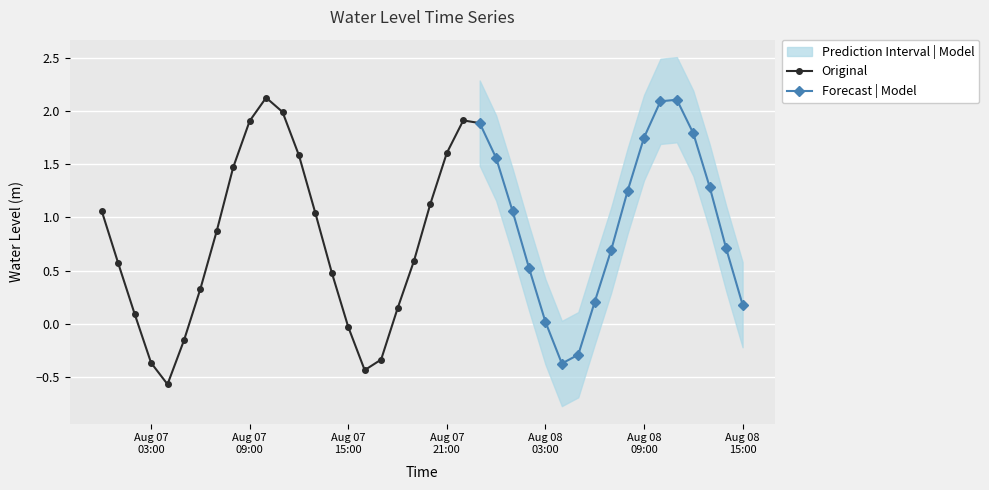

List the labels in order of value, smallest first.

2024-08-07 04:00:00, 2024-08-07 16:00:00, 2024-08-08 04:00:00, 2024-08-07 03:00:00, 2024-08-07 17:00:00, 2024-08-08 05:00:00, 2024-08-07 05:00:00, 2024-08-07 15:00:00, 2024-08-08 03:00:00, 2024-08-07 02:00:00, 2024-08-07 18:00:00, 2024-08-08 15:00:00, 2024-08-08 06:00:00, 2024-08-07 06:00:00, 2024-08-07 14:00:00, 2024-08-08 02:00:00, 2024-08-07 01:00:00, 2024-08-07 19:00:00, 2024-08-08 07:00:00, 2024-08-08 14:00:00, 2024-08-07 07:00:00, 2024-08-07 13:00:00, 2024-08-07 00:00:00, 2024-08-08 01:00:00, 2024-08-07 20:00:00, 2024-08-08 08:00:00, 2024-08-08 13:00:00, 2024-08-07 08:00:00, 2024-08-08 00:00:00, 2024-08-07 12:00:00, 2024-08-07 21:00:00, 2024-08-08 09:00:00, 2024-08-08 12:00:00, 2024-08-07 23:00:00, 2024-08-07 09:00:00, 2024-08-07 22:00:00, 2024-08-07 11:00:00, 2024-08-08 10:00:00, 2024-08-08 11:00:00, 2024-08-07 10:00:00